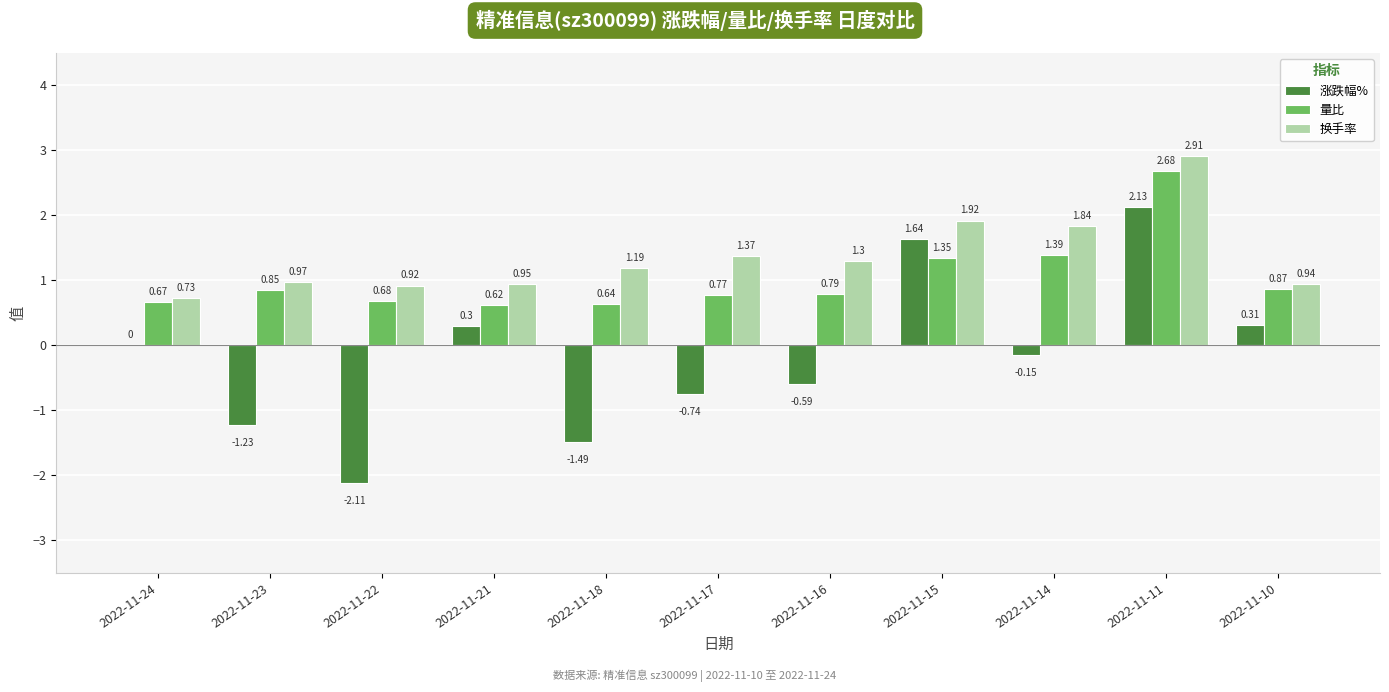

What is the sum of all 涨跌幅% values?

-1.9